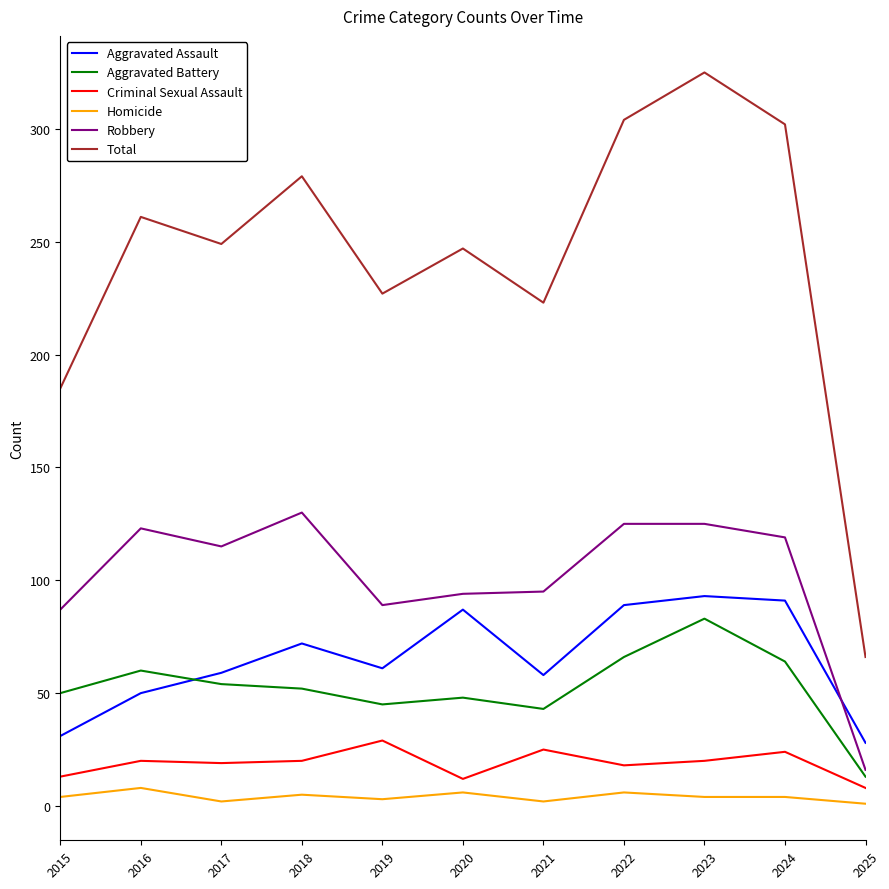

In Criminal Sexual Assault, how many points are higher than both neighbors (excluding endpoints)?

4